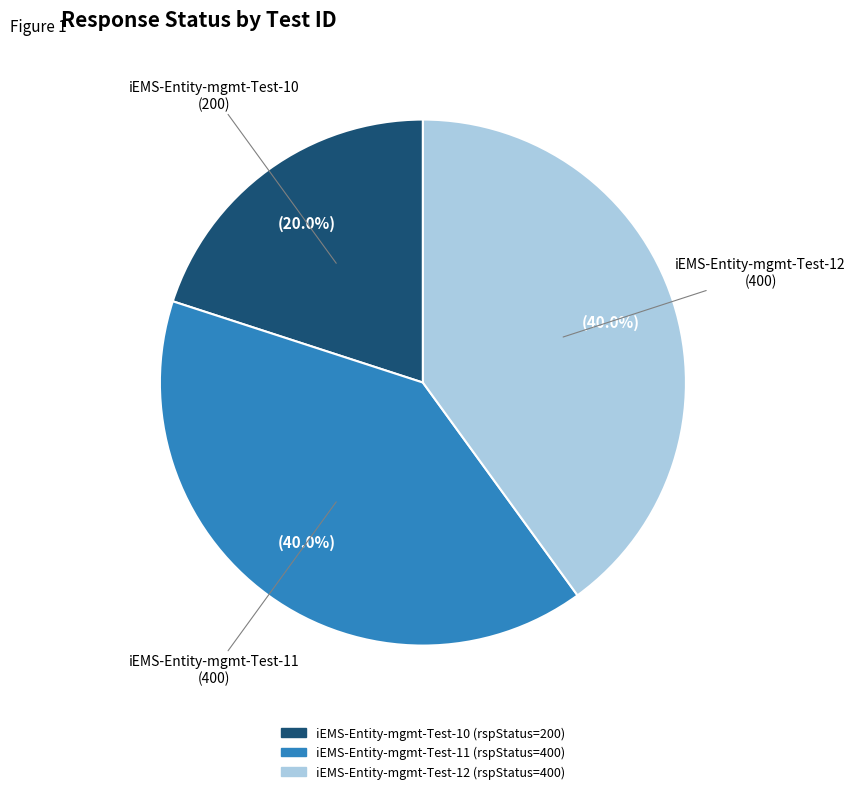

Approximately how many times larger is the value at iEMS-Entity-mgmt-Test-10 compared to iEMS-Entity-mgmt-Test-12?

0.5